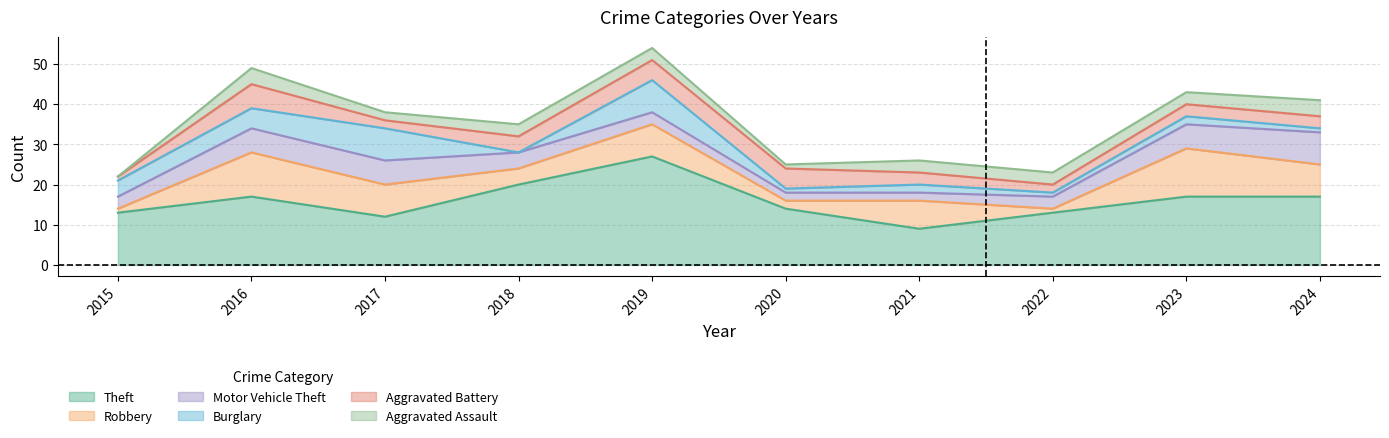

Reading left to right, transcribe all the data shown in this chart.

Theft: 2015=13	2016=17	2017=12	2018=20	2019=27	2020=14	2021=9	2022=13	2023=17	2024=17
Robbery: 2015=1	2016=11	2017=8	2018=4	2019=8	2020=2	2021=7	2022=1	2023=12	2024=8
Motor Vehicle Theft: 2015=3	2016=6	2017=6	2018=4	2019=3	2020=2	2021=2	2022=3	2023=6	2024=8
Burglary: 2015=4	2016=5	2017=8	2018=0	2019=8	2020=1	2021=2	2022=1	2023=2	2024=1
Aggravated Battery: 2015=1	2016=6	2017=2	2018=4	2019=5	2020=5	2021=3	2022=2	2023=3	2024=3
Aggravated Assault: 2015=0	2016=4	2017=2	2018=3	2019=3	2020=1	2021=3	2022=3	2023=3	2024=4